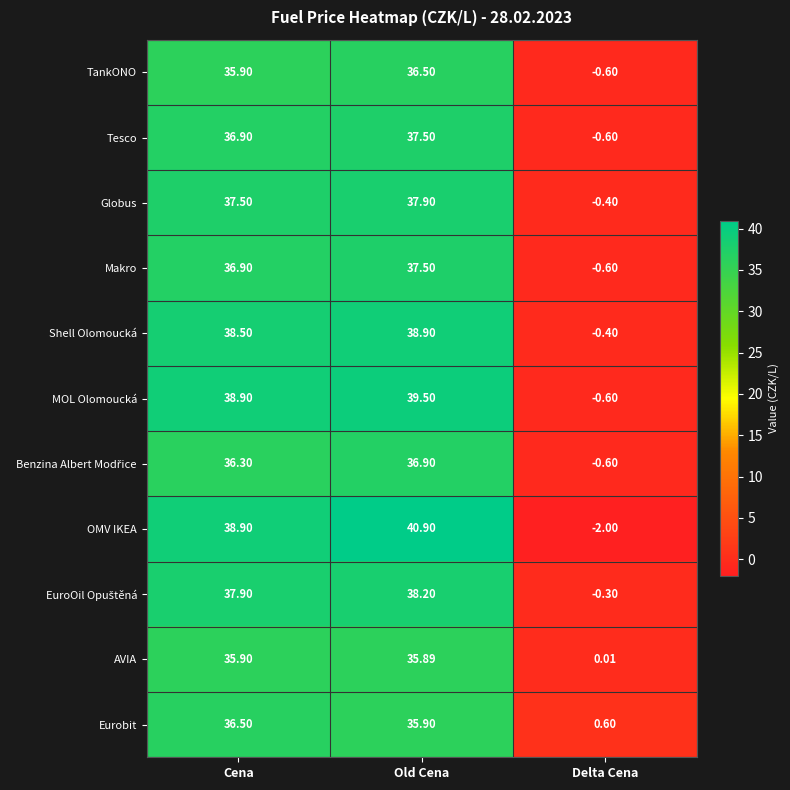

Is the value of Shell Olomoucká at Delta Cena greater than the value of Tesco at Old Cena?

No